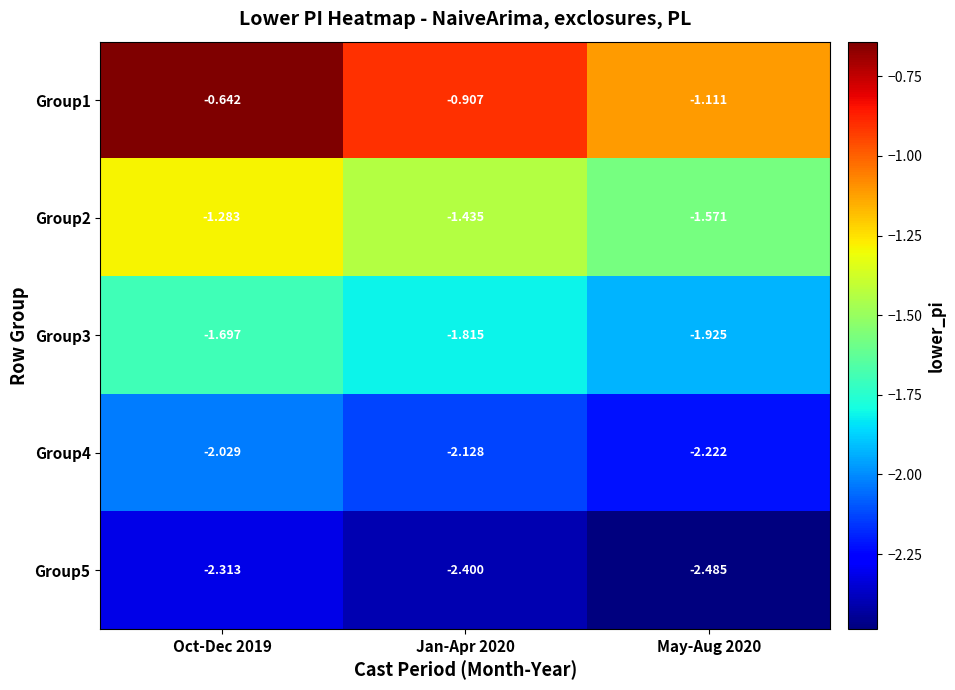

Is the value of Group5 at Jan-Apr 2020 greater than the value of Group3 at May-Aug 2020?

No